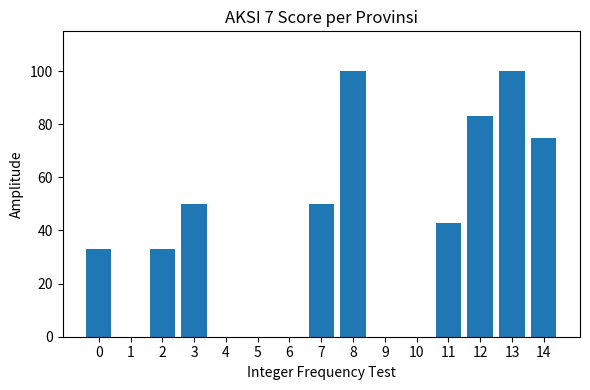

How many series are shown in this chart?

1